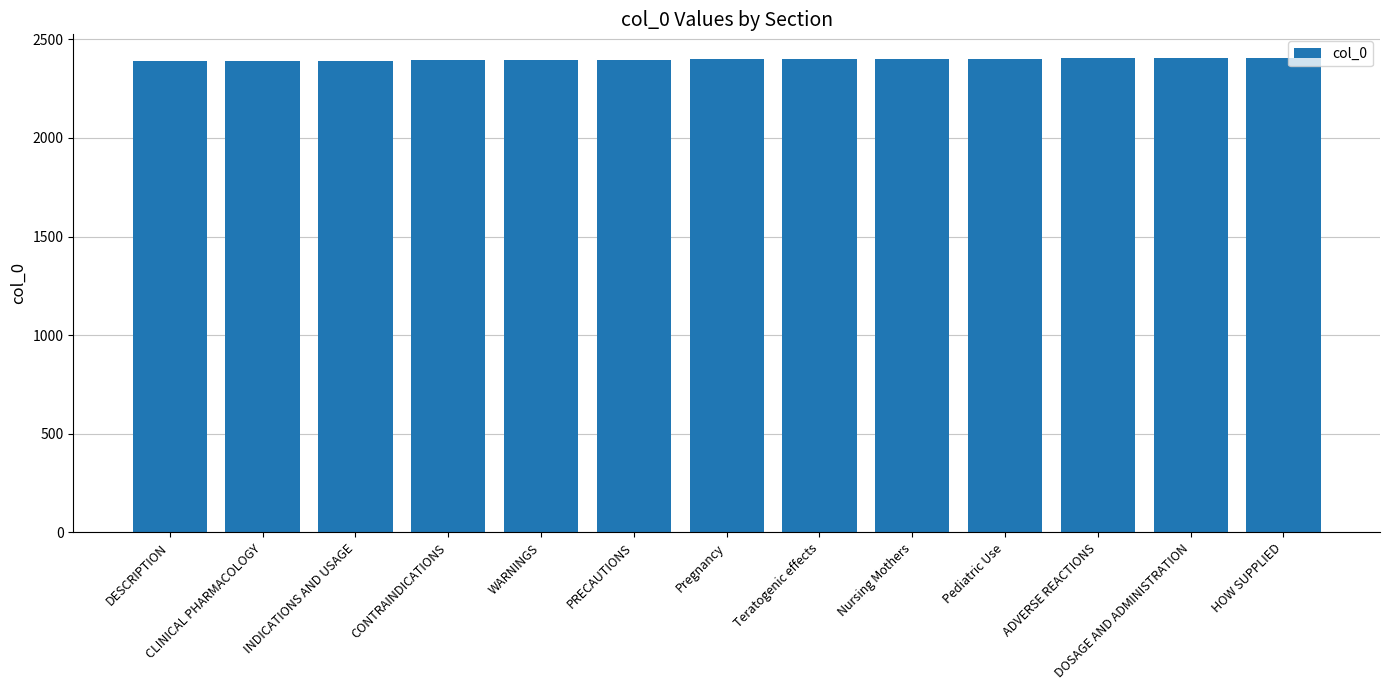

What is the value of the 4th bar from the left?

2393